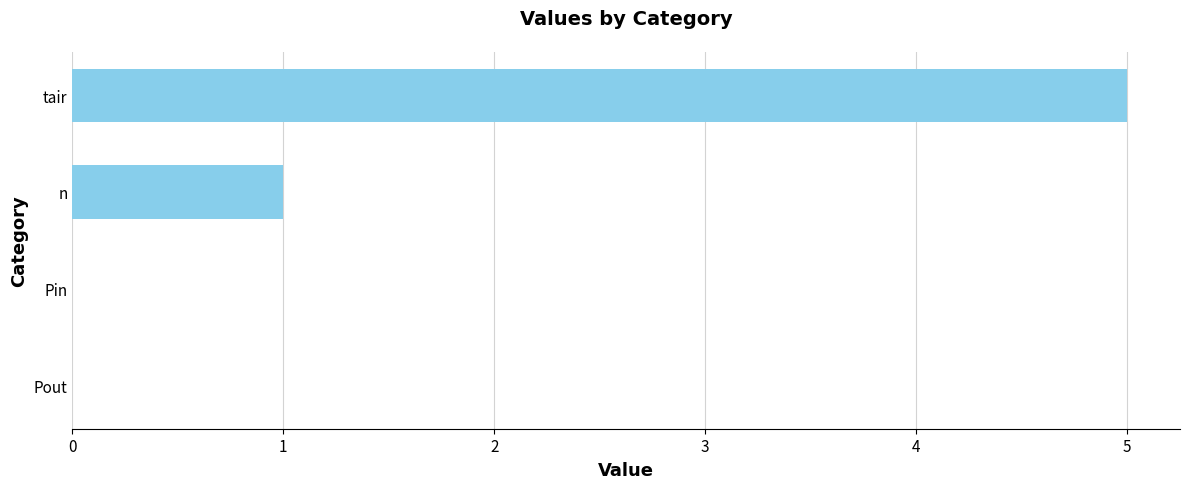

Are the bars horizontal?

Yes